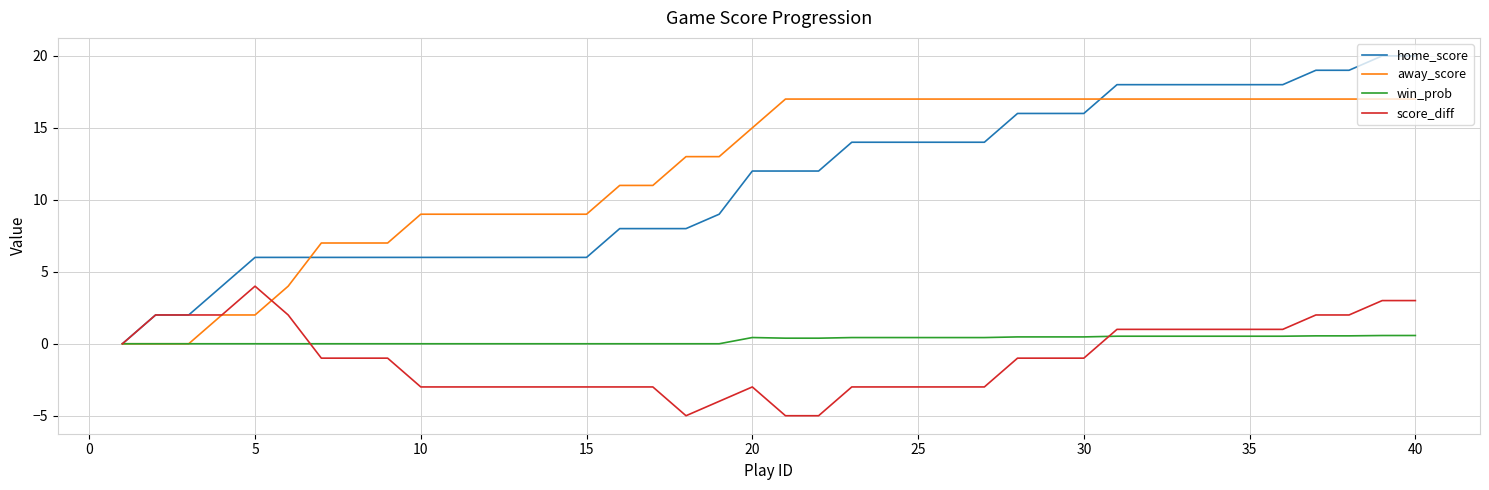

Which series has the largest range (max minus min)?

home_score